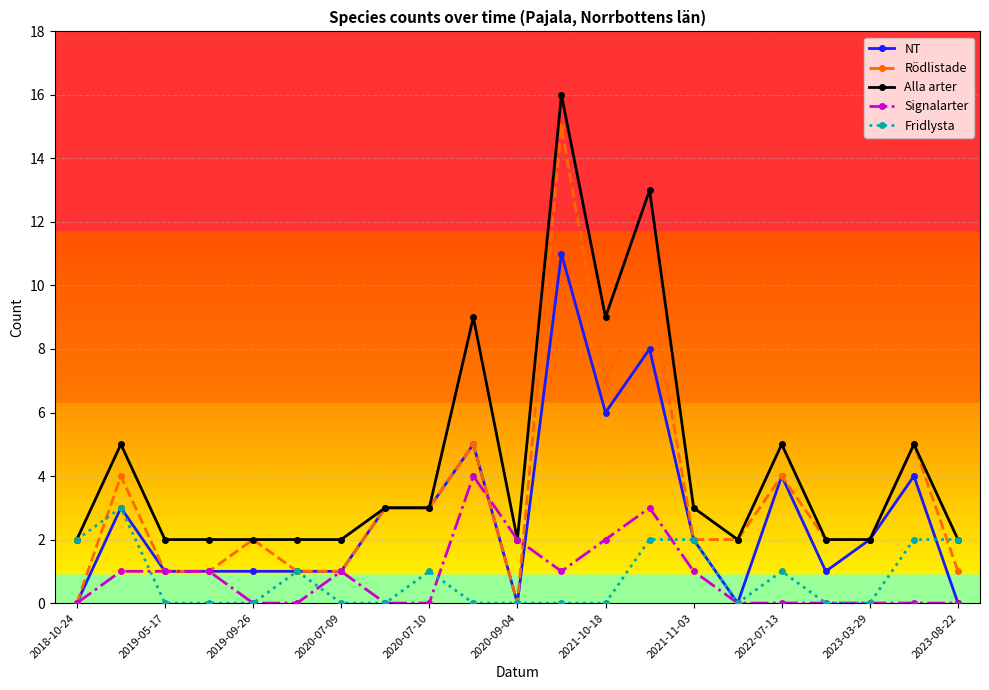

Reading right to left, transcribe all the data shown in this chart.

NT: 0	4	2	1	4	0	2	8	6	11	0	5	3	3	1	1	1	1	1	3	0
Rödlistade: 1	5	2	2	4	2	2	10	7	15	0	5	3	3	1	1	2	1	1	4	0
Alla arter: 2	5	2	2	5	2	3	13	9	16	2	9	3	3	2	2	2	2	2	5	2
Signalarter: 0	0	0	0	0	0	1	3	2	1	2	4	0	0	1	0	0	1	1	1	0
Fridlysta: 2	2	0	0	1	0	2	2	0	0	0	0	1	0	0	1	0	0	0	3	2